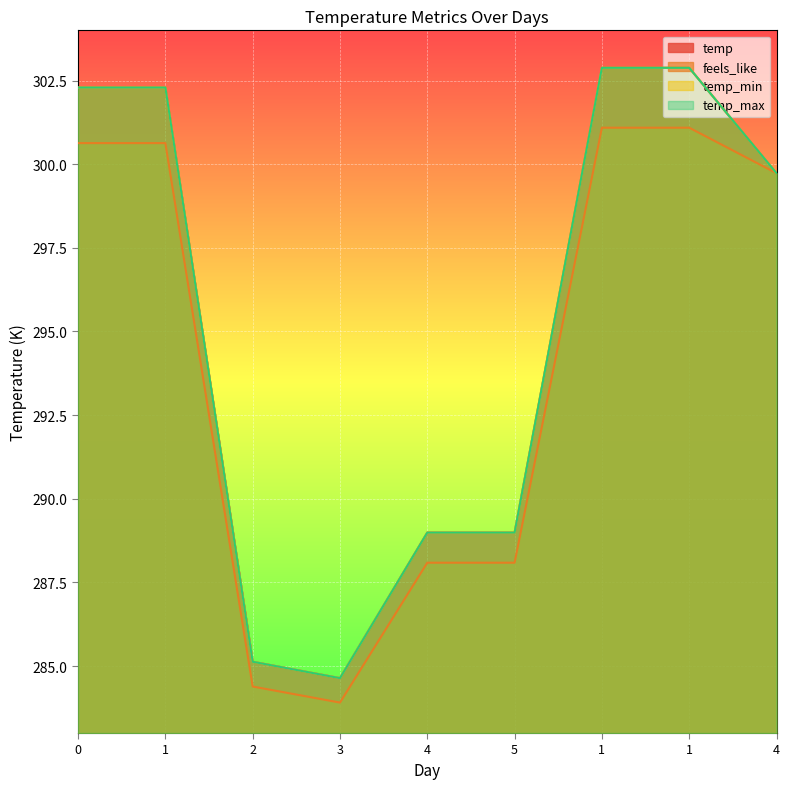

Is it true that feels_like equals 284.4 at 2?

True